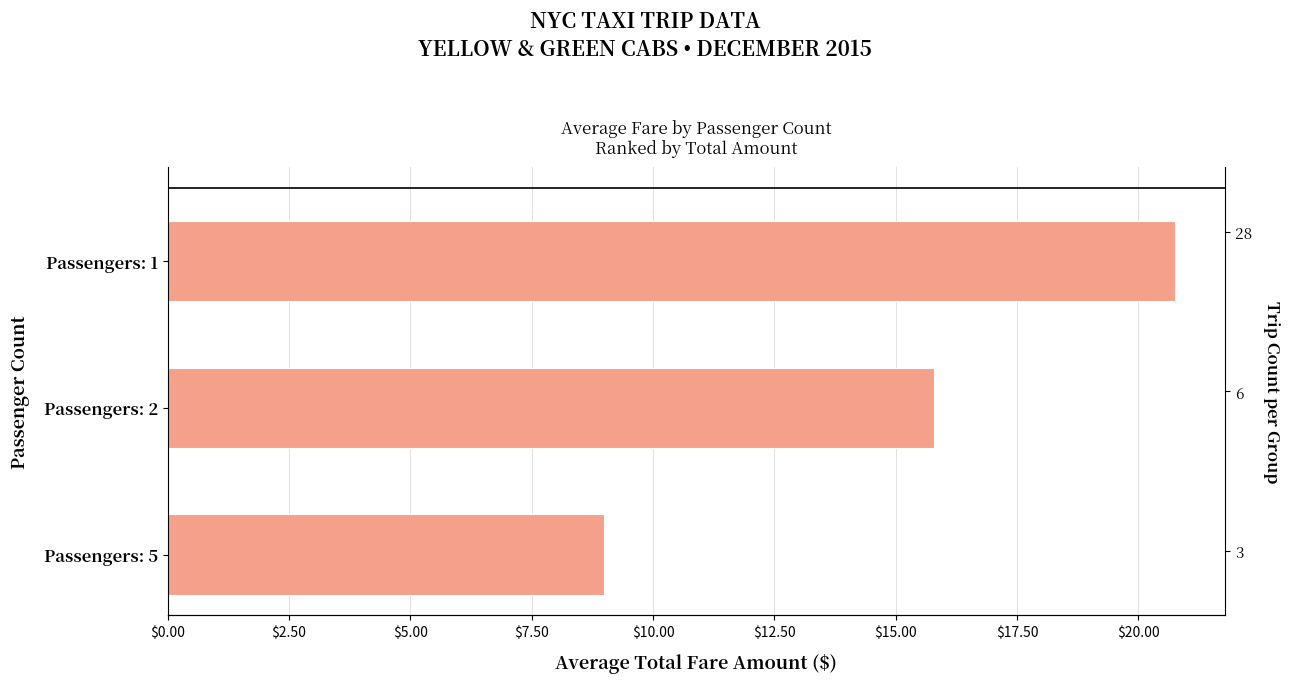

How many data points does each series have?

3